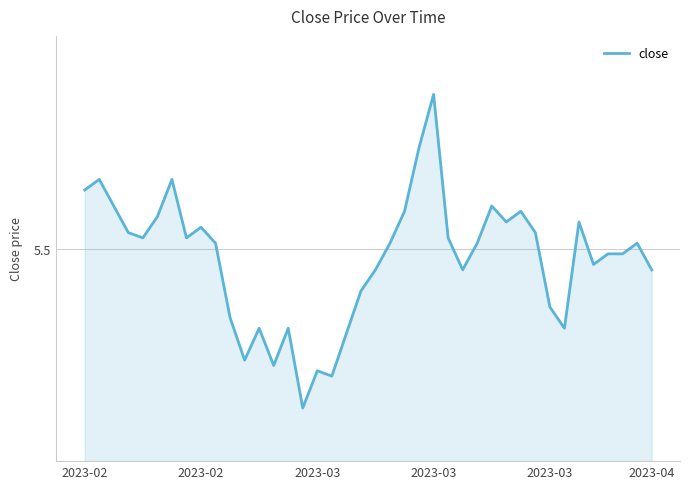

Is this an area chart (filled region under the line)?

Yes